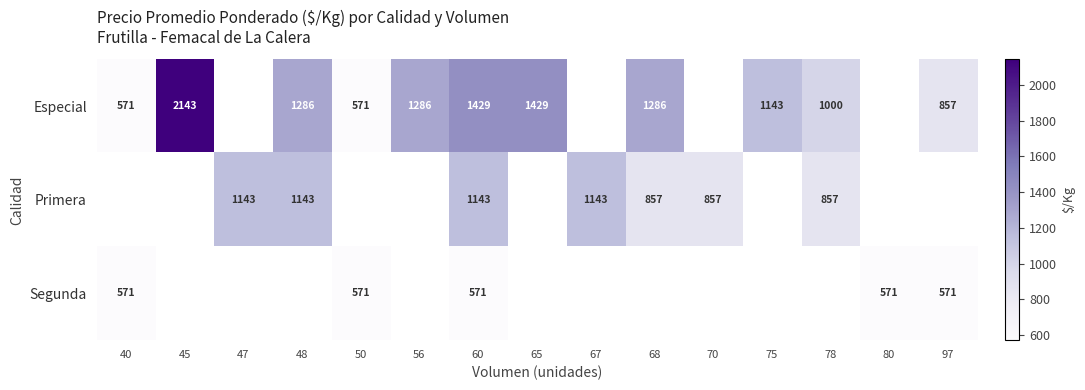

True or false: Primera has a value of 1135 at 70.

False